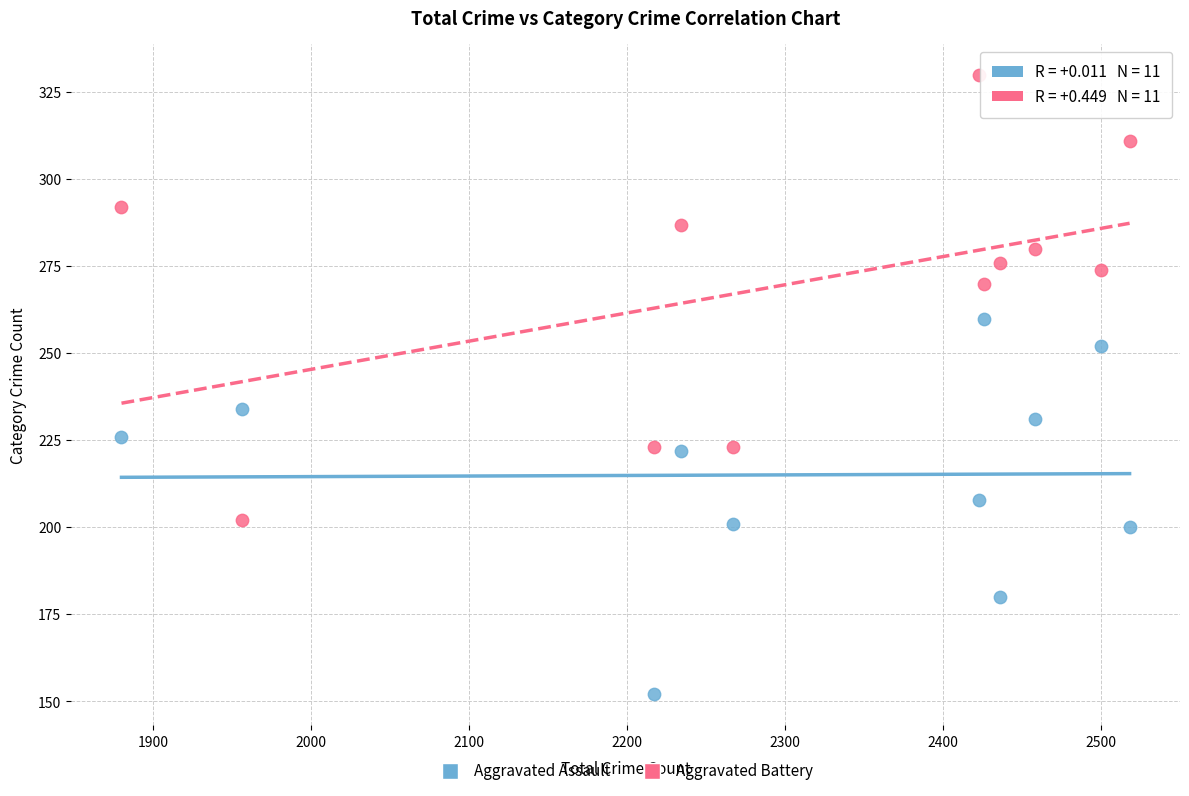

Which series contains the highest Y value?

Aggravated Battery